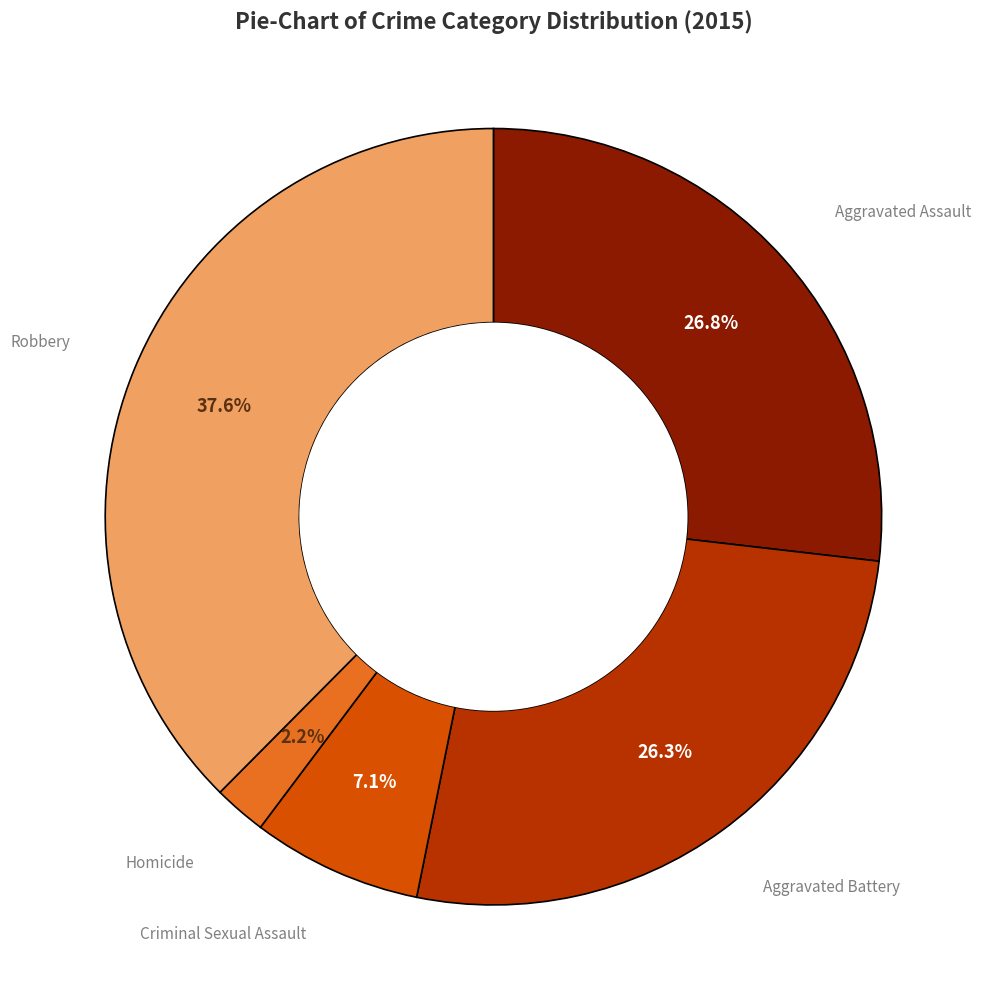

Is there any slice that represents more than half of the pie?

No